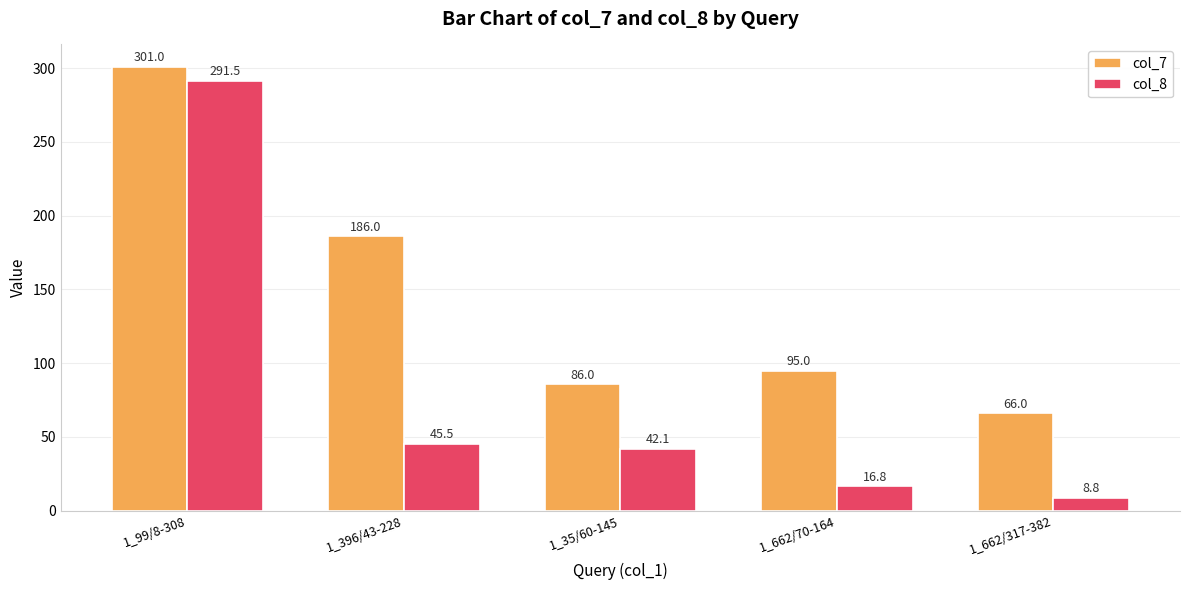

Which category has the highest value across all series?

1_99/8-308